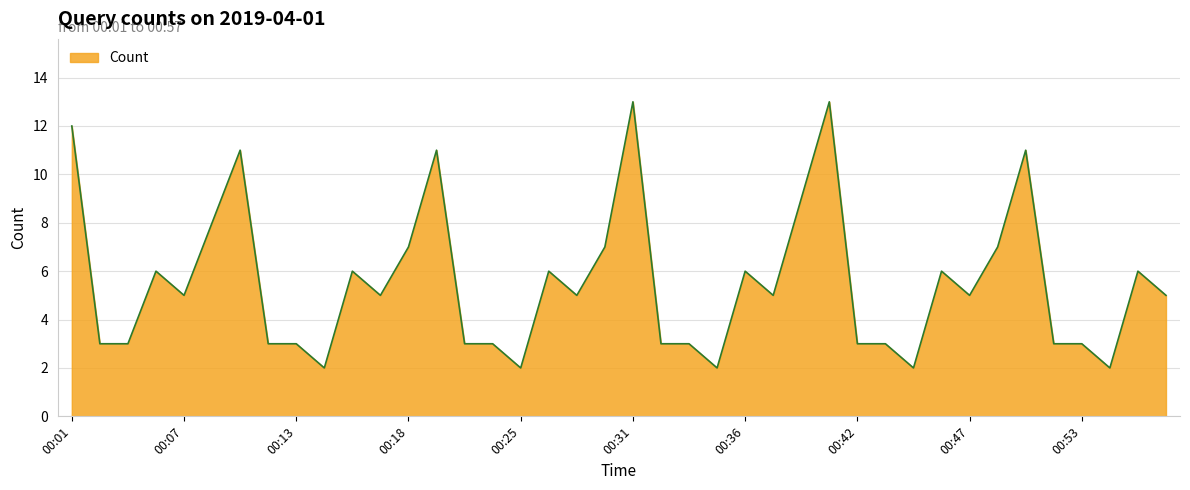

Reading left to right, what are all the values shown in this chart?

12	3	3	6	5	8	11	3	3	2	6	5	7	11	3	3	2	6	5	7	13	3	3	2	6	5	9	13	3	3	2	6	5	7	11	3	3	2	6	5